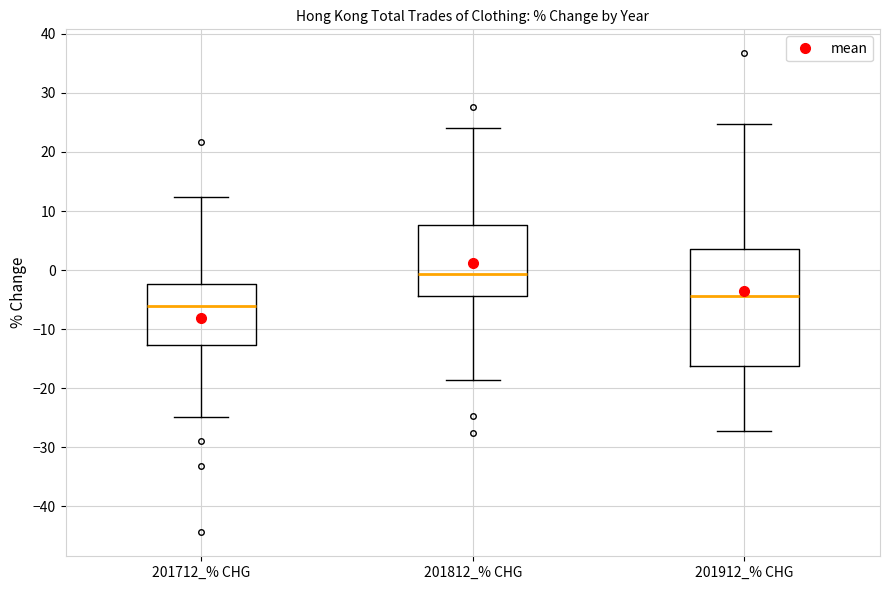

Reading left to right, transcribe this box plot: for each box, give where its median line is, the range the box spans, and where its two whiskers end, as read against the y-axis. The values are not printed on the chart, so give them approximately, as read against the axis.

201712_% CHG: median -6, box -13 to -2, whiskers -25 to 12
201812_% CHG: median -1, box -4 to 8, whiskers -19 to 24
201912_% CHG: median -4, box -16 to 4, whiskers -27 to 25